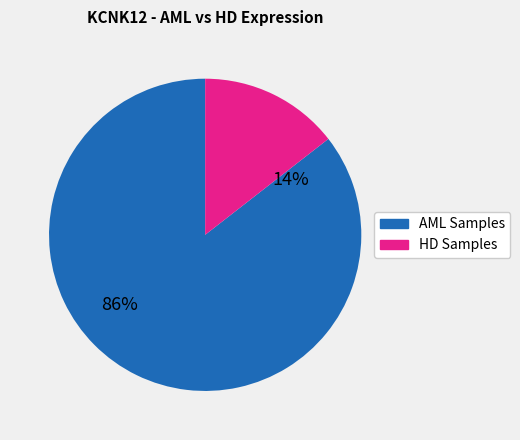

Is it true that 186481 is 13% of the pie?

True